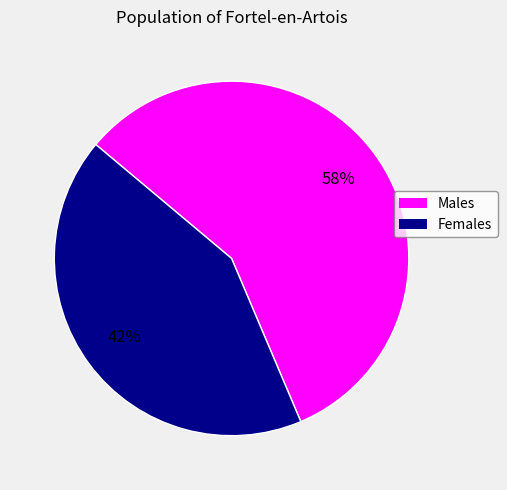

Does any single category account for the majority?

Yes